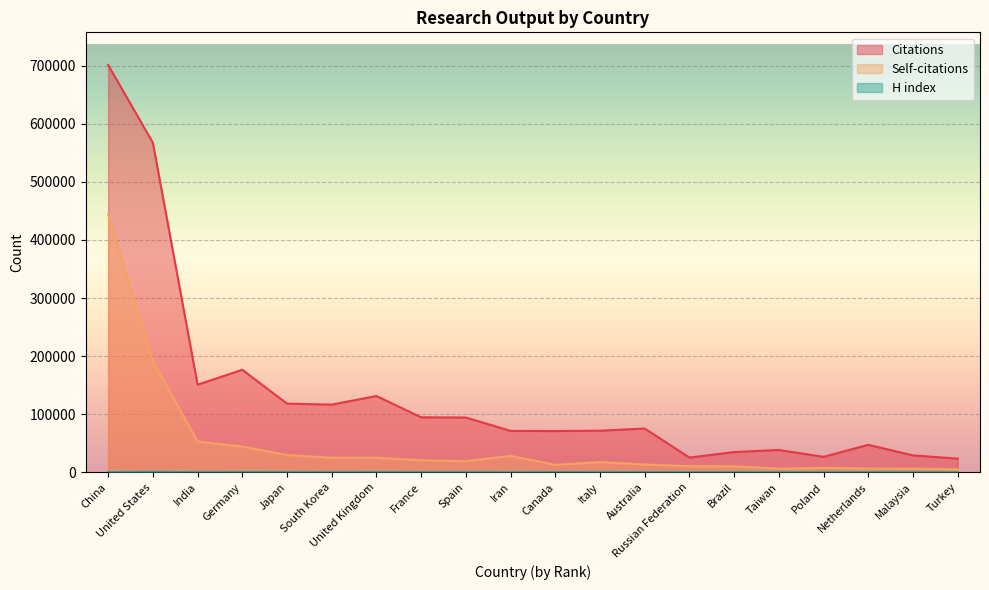

Which series has the widest spread of values?

Citations